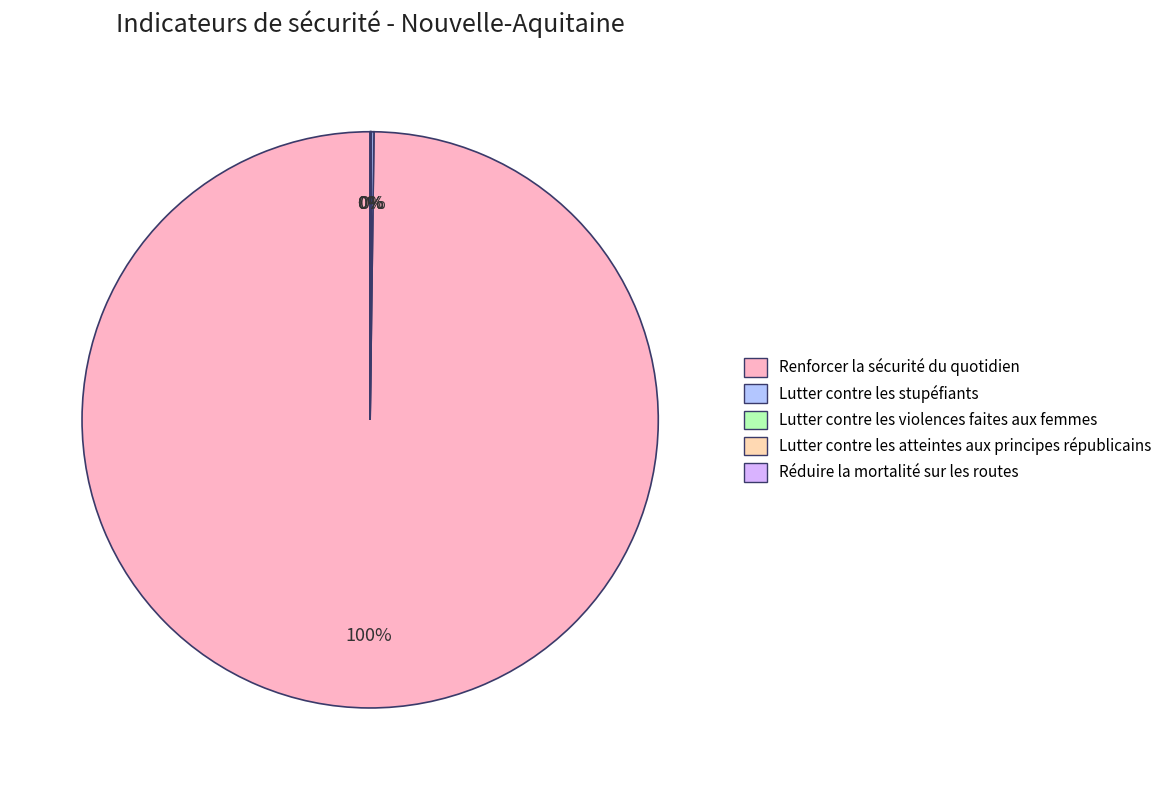

Which category has the biggest portion of the pie?

Renforcer la sécurité du quotidien